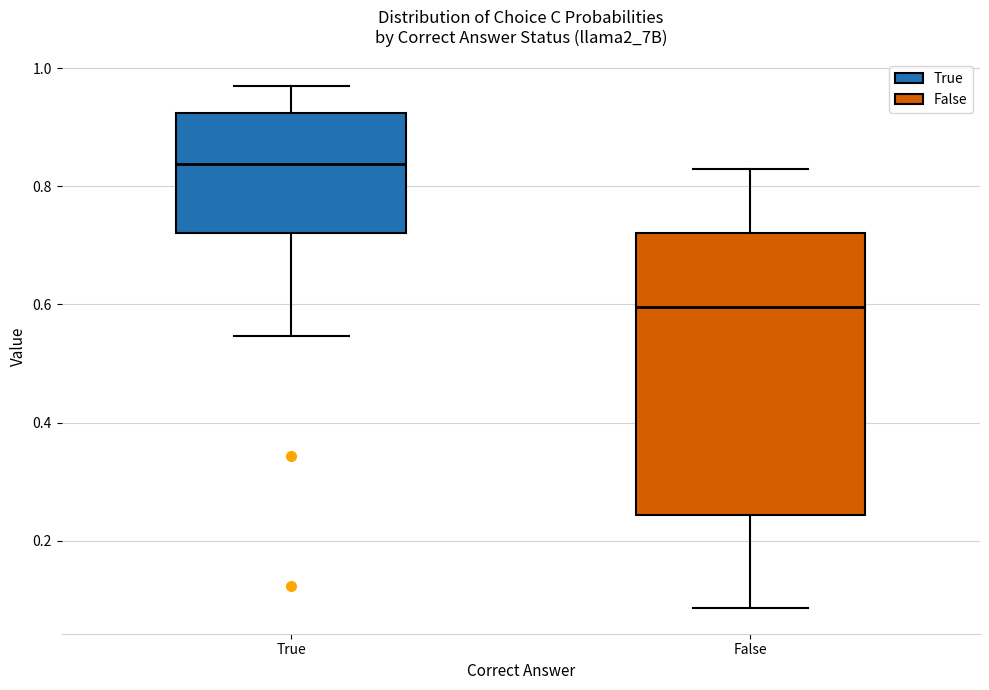

Which box's median line is the lowest?

False